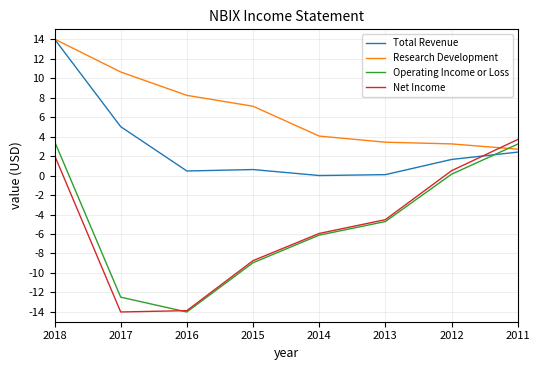

True or false: Research Development and Net Income cross at least once.

True